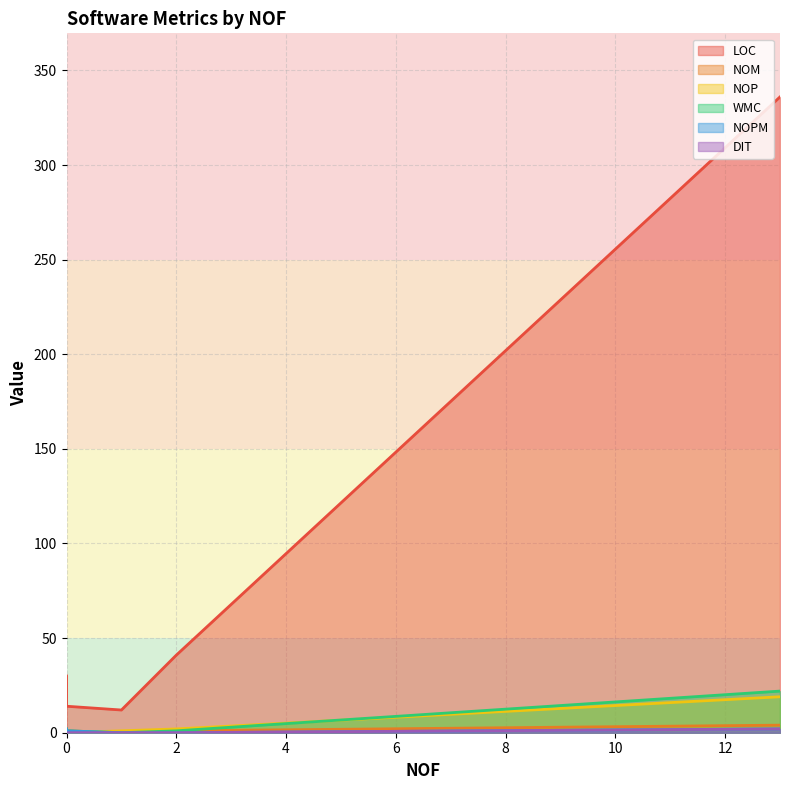

Which series has the largest range (max minus min)?

LOC